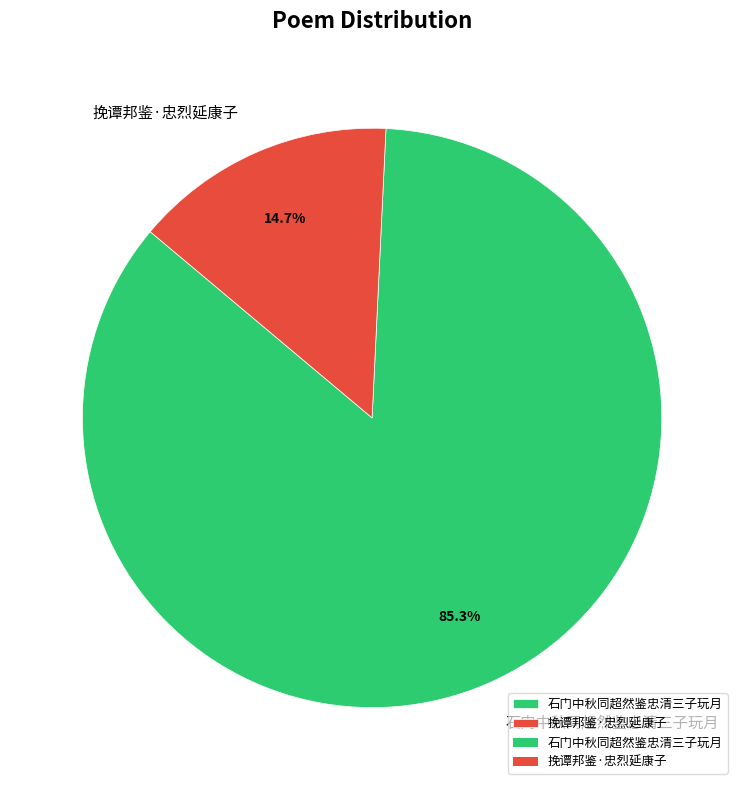

How many segments does this pie chart have?

2